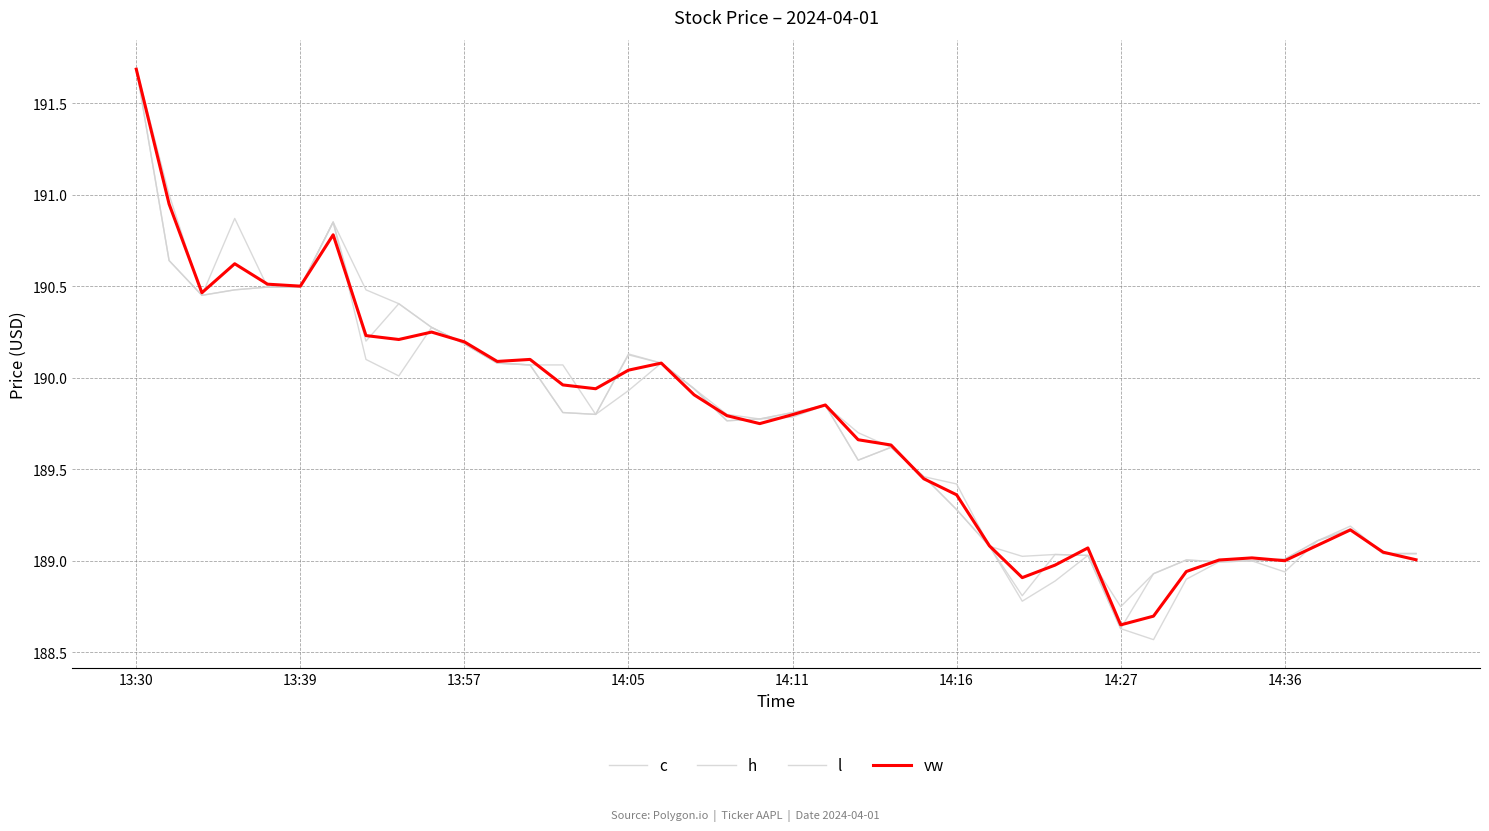

Is this an area chart (filled region under the line)?

No